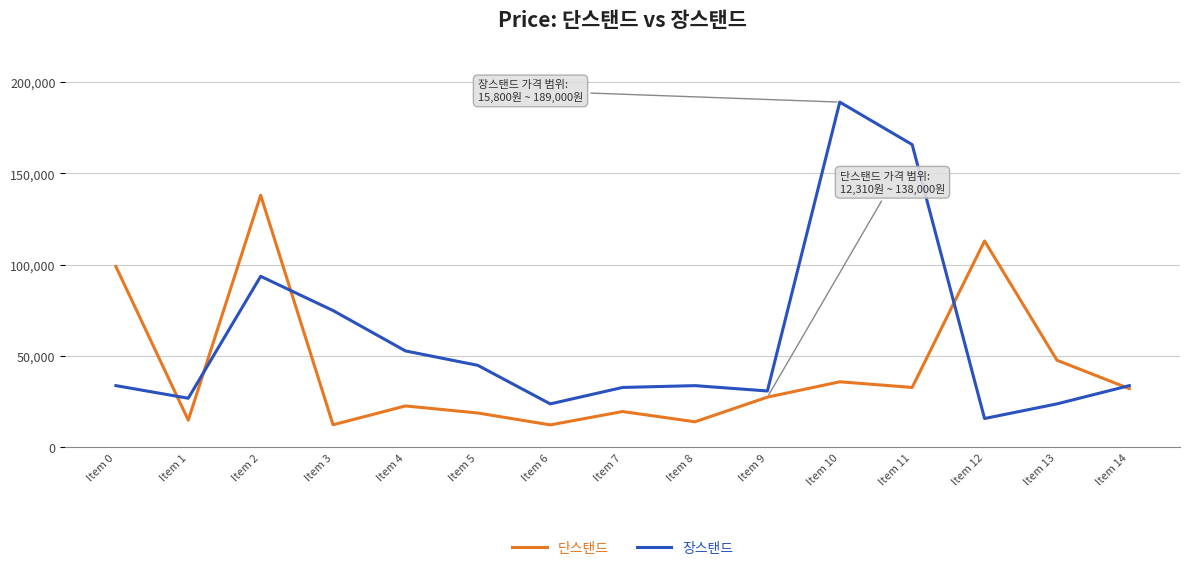

List the series in order of their overall mean, lowest first.

단스탠드, 장스탠드